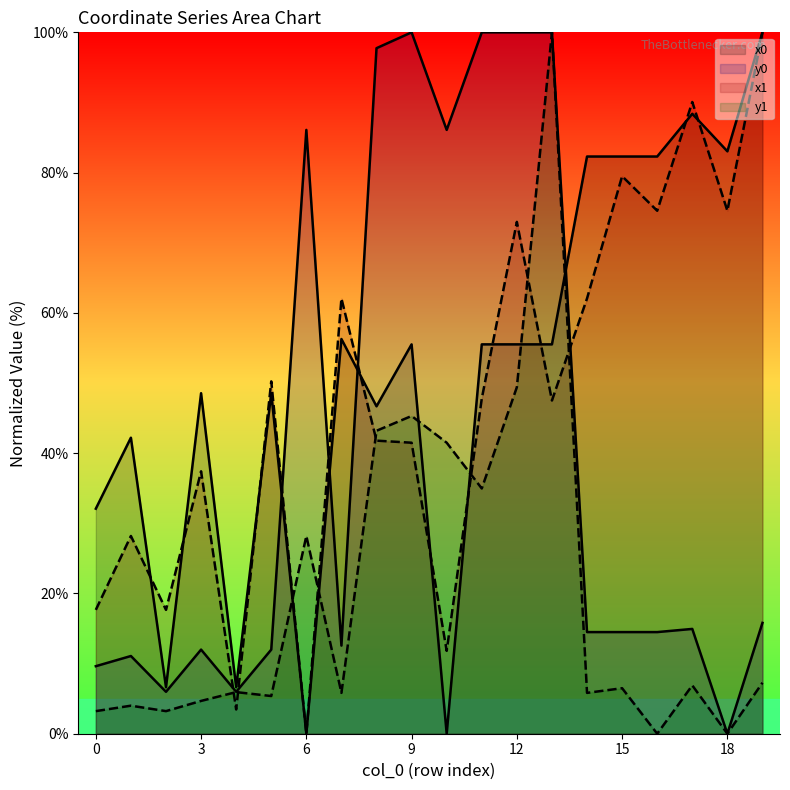

What is the difference between the x1 values at 15 and 16?

4.9